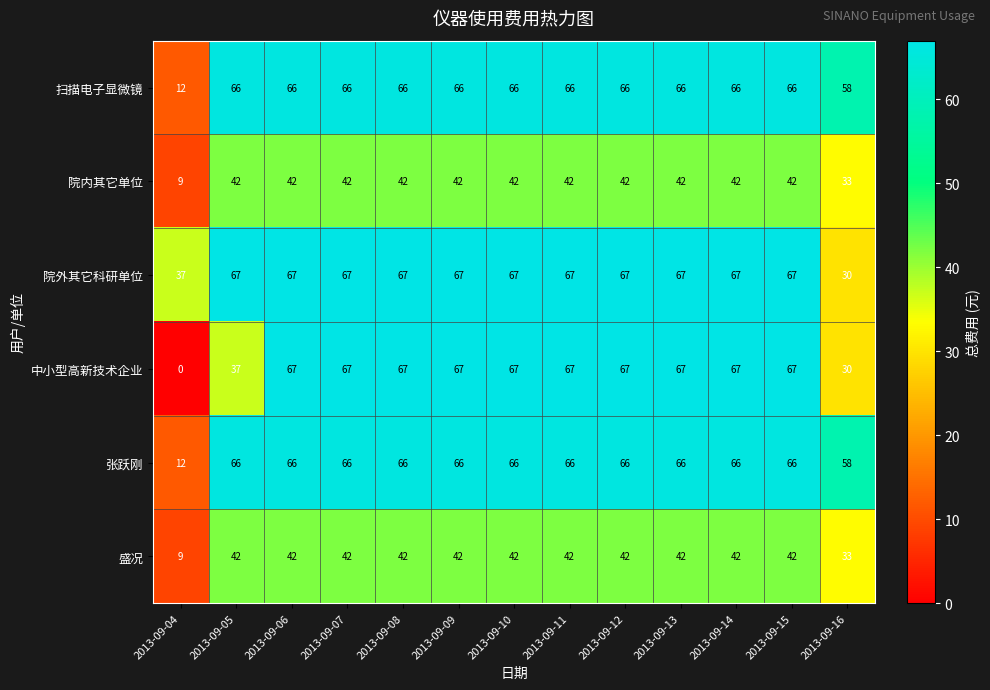

Count the number of categories in the chart.

13